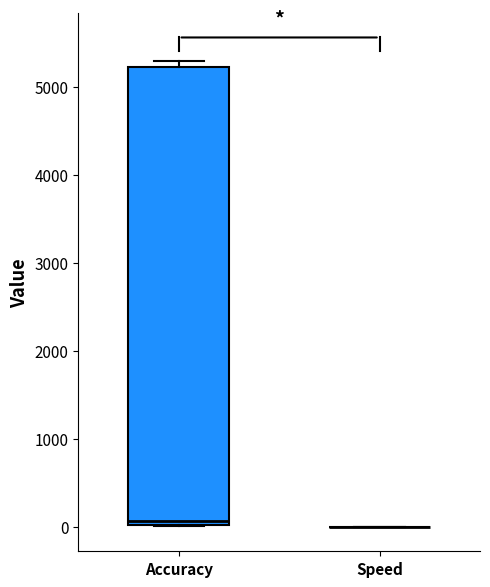

Reading left to right, transcribe this box plot: for each box, give where its median line is, the range the box spans, and where its two whiskers end, as read against the y-axis. The values are not printed on the chart, so give them approximately, as read against the axis.

Accuracy: median 100, box 0 to 5200, whiskers 0 to 5300
Speed: box collapsed to a line at 0, whiskers 0 to 0